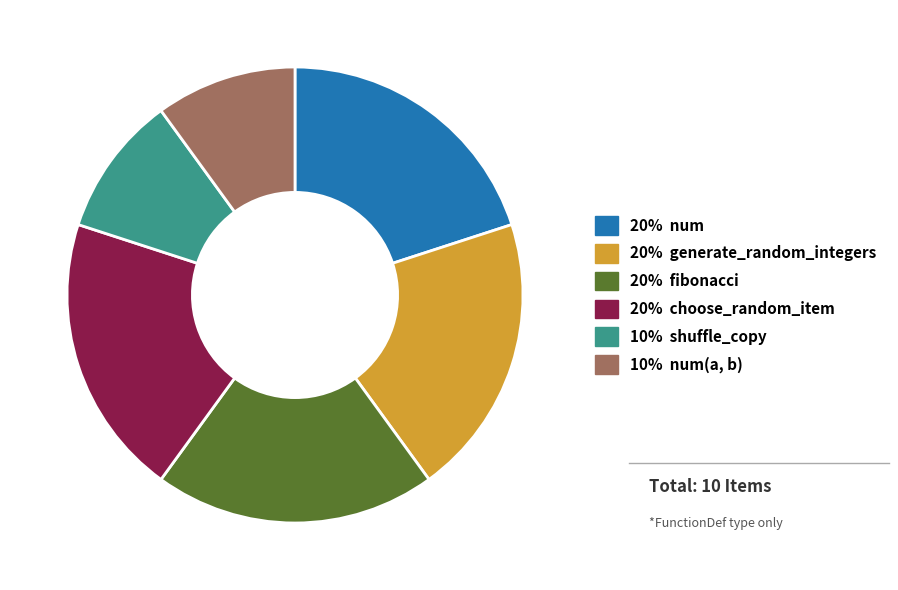

Does any single category account for the majority?

No